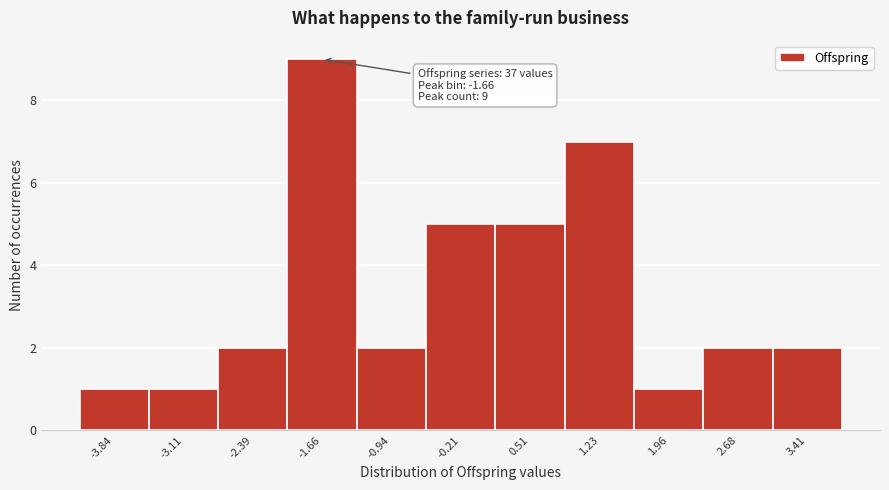

Over which range of the x-axis is the bar tallest?

-2.0 to -1.3